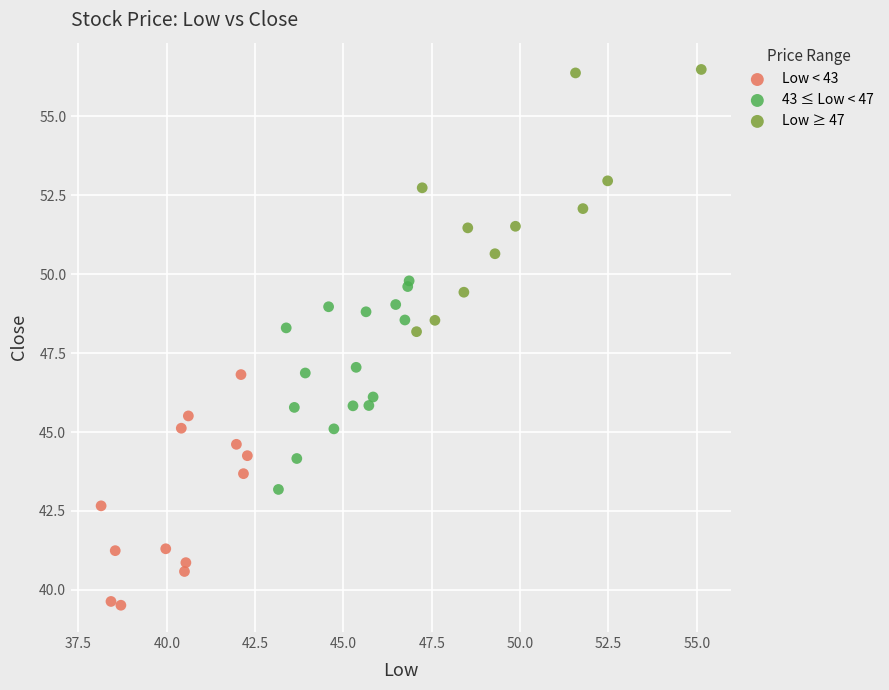

Which series contains the highest Y value?

Low ≥ 47